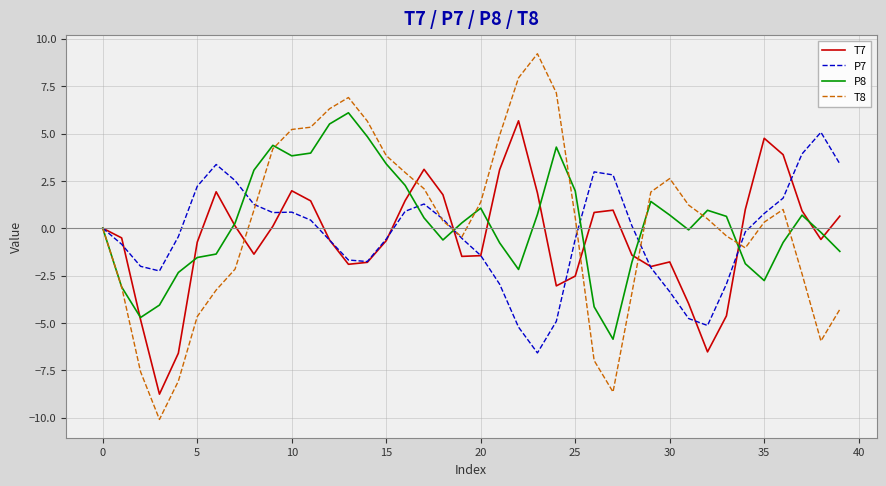

What is the lowest value of the T7 series?

-8.8